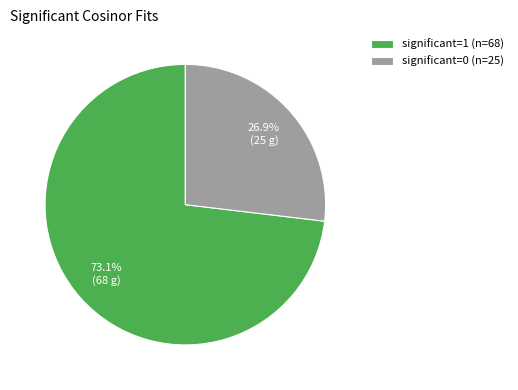

To the nearest percent, what is the difference between the largest and smallest slice percentages?

46%